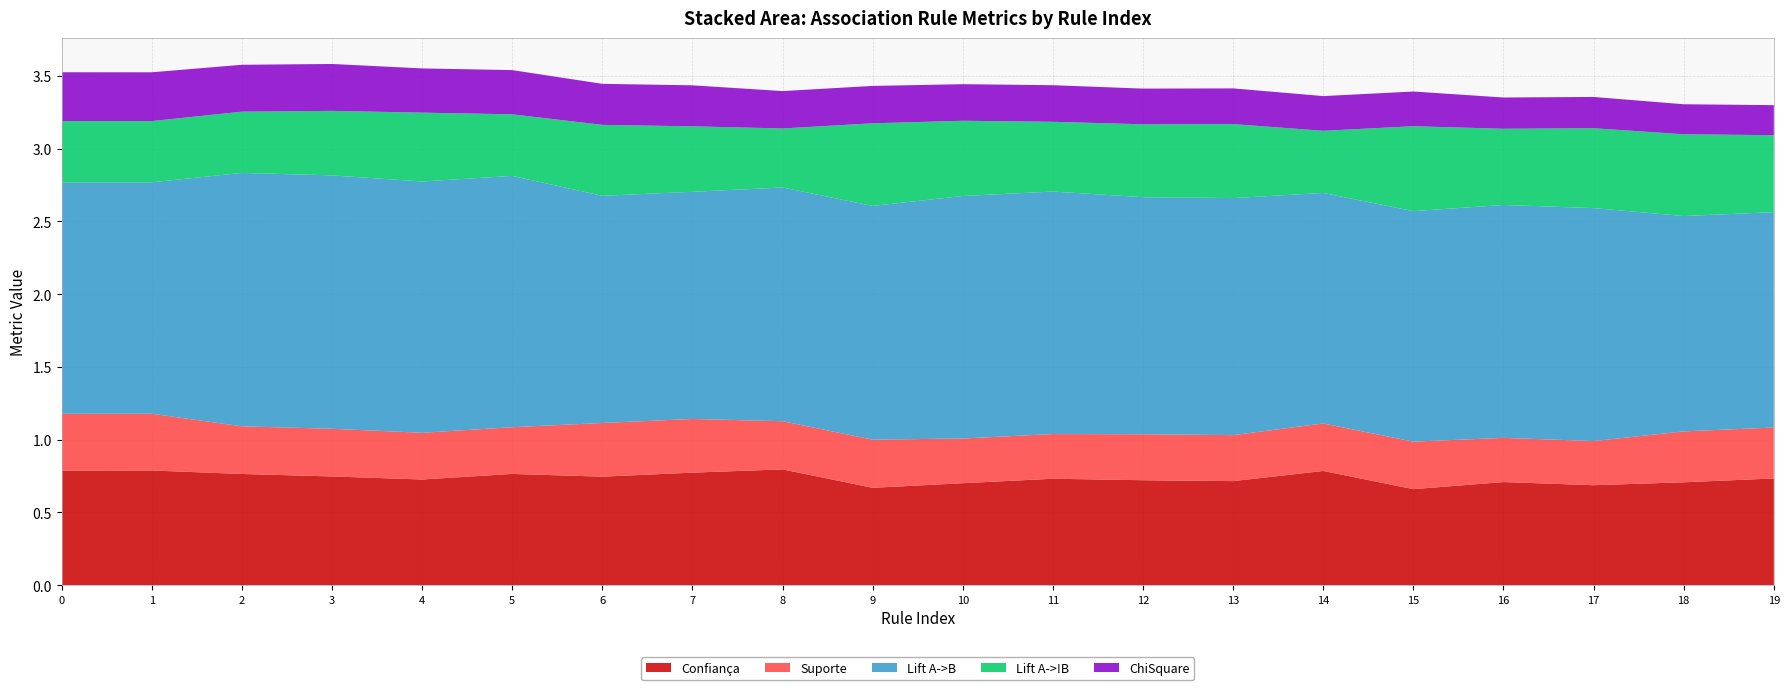

Reading left to right, list all the values displayed in this chart.

Confiança: 0=0.8	1=0.8	2=0.8	3=0.7	4=0.7	5=0.8	6=0.7	7=0.8	8=0.8	9=0.7	10=0.7	11=0.7	12=0.7	13=0.7	14=0.8	15=0.7	16=0.7	17=0.7	18=0.7	19=0.7
Suporte: 0=0.4	1=0.4	2=0.3	3=0.3	4=0.3	5=0.3	6=0.4	7=0.4	8=0.3	9=0.3	10=0.3	11=0.3	12=0.3	13=0.3	14=0.3	15=0.3	16=0.3	17=0.3	18=0.3	19=0.3
Lift A->B: 0=1.6	1=1.6	2=1.7	3=1.7	4=1.7	5=1.7	6=1.6	7=1.6	8=1.6	9=1.6	10=1.7	11=1.7	12=1.6	13=1.6	14=1.6	15=1.6	16=1.6	17=1.6	18=1.5	19=1.5
Lift A->!B: 0=0.4	1=0.4	2=0.4	3=0.4	4=0.5	5=0.4	6=0.5	7=0.4	8=0.4	9=0.6	10=0.5	11=0.5	12=0.5	13=0.5	14=0.4	15=0.6	16=0.5	17=0.5	18=0.6	19=0.5
ChiSquare: 0=0.3	1=0.3	2=0.3	3=0.3	4=0.3	5=0.3	6=0.3	7=0.3	8=0.3	9=0.3	10=0.3	11=0.3	12=0.2	13=0.2	14=0.2	15=0.2	16=0.2	17=0.2	18=0.2	19=0.2